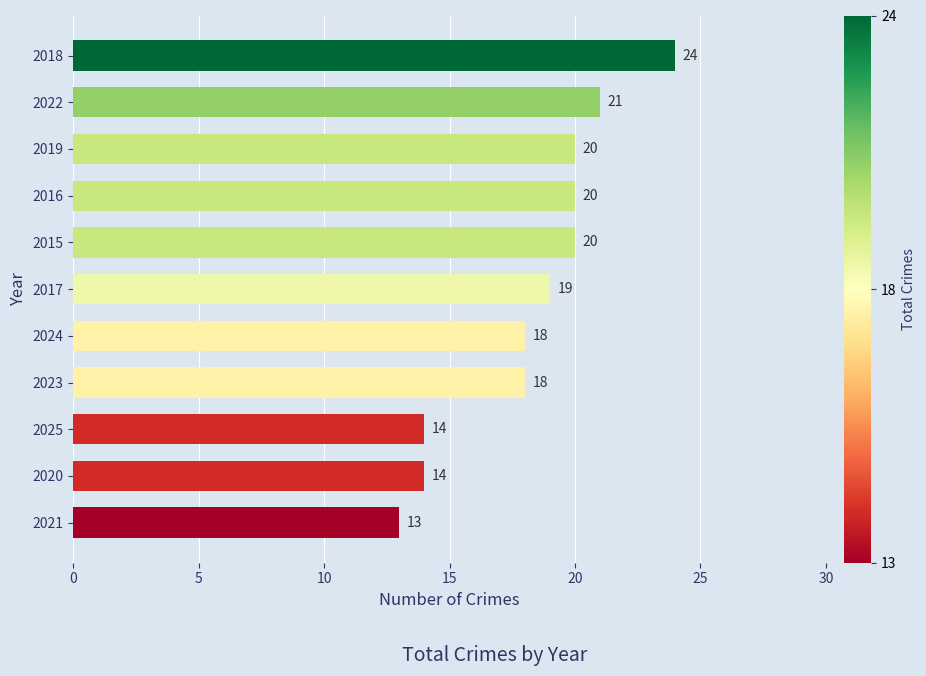

What is the minimum value shown in the chart?

13